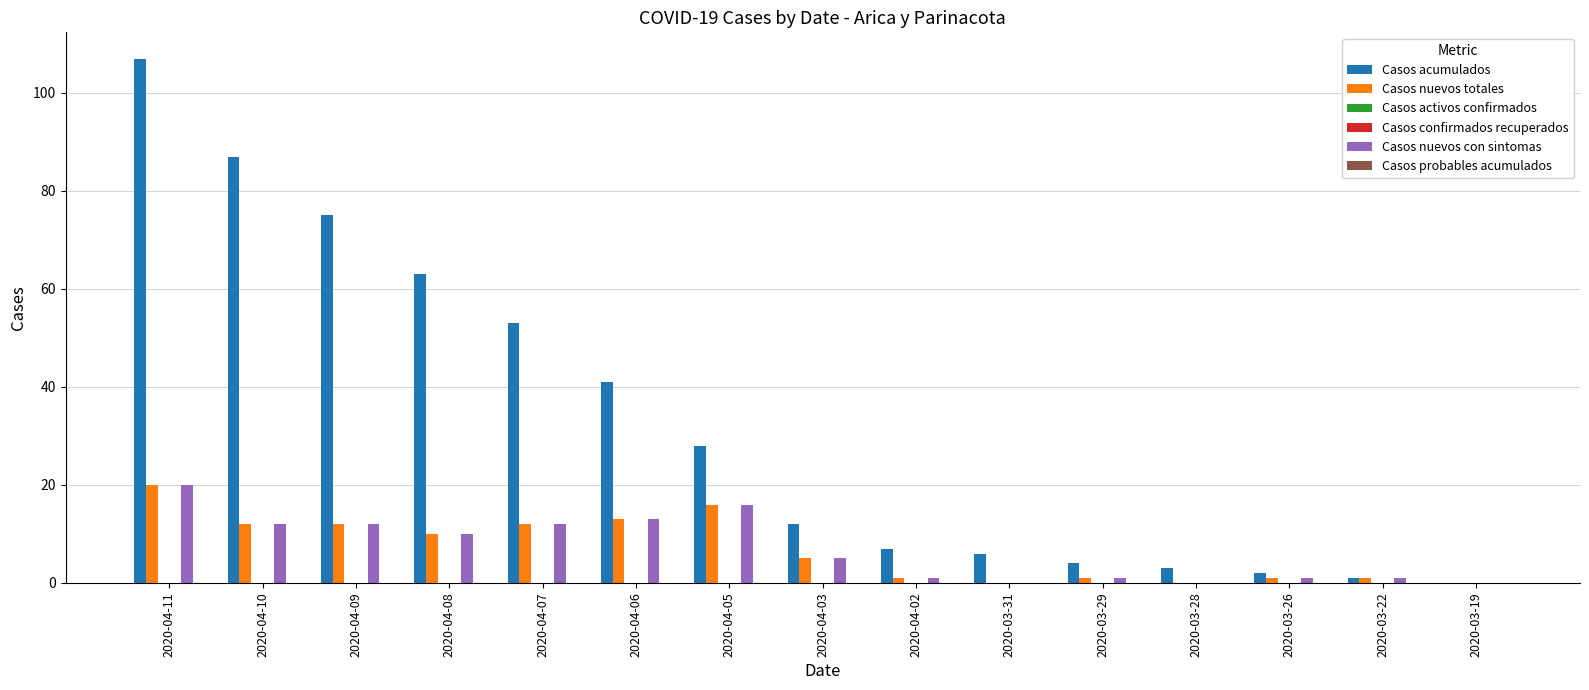

At which category is the sum across all series the highest?

2020-04-11